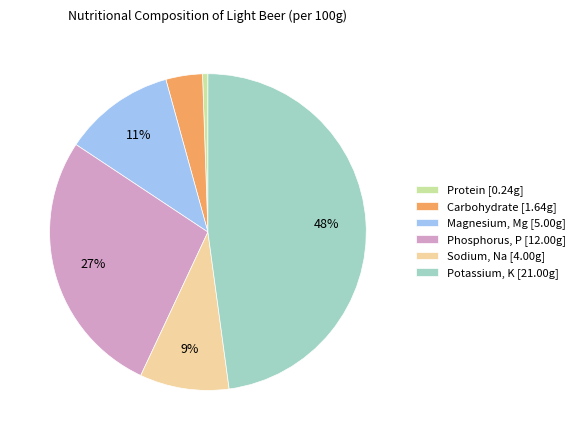

Is Phosphorus, P [12.00g] the majority of the pie?

No